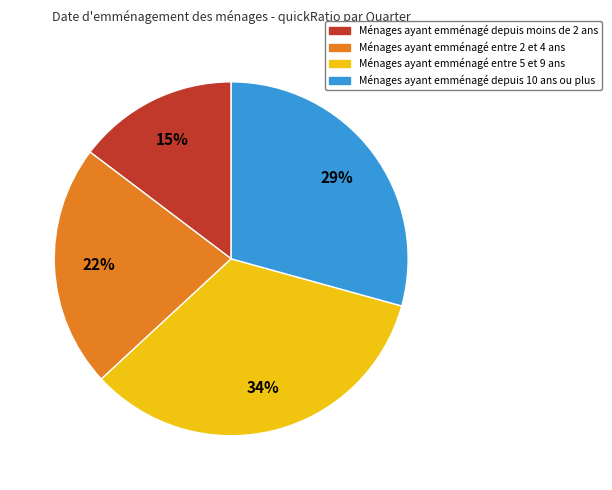

To the nearest percent, what is the difference between the largest and smallest slice percentages?

19%